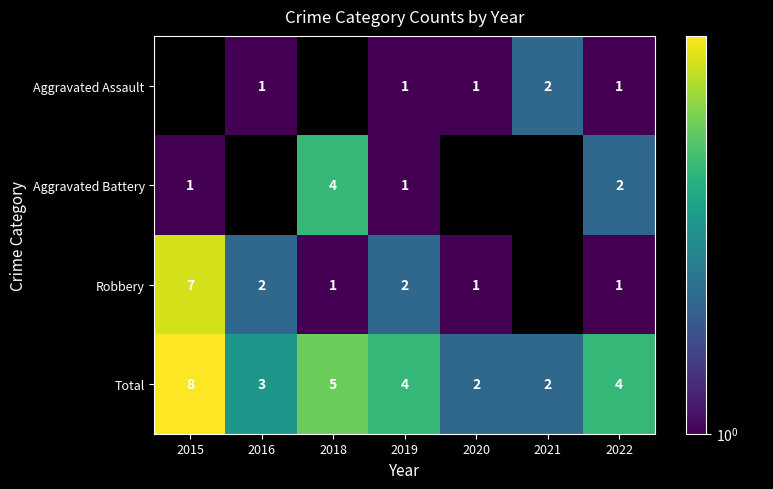

Which category has the lowest value across all series?

2015